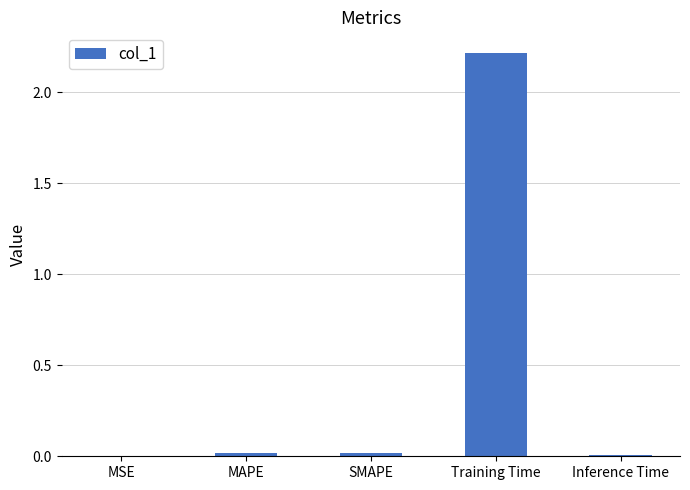

At which category does the chart reach its peak across all series?

Training Time